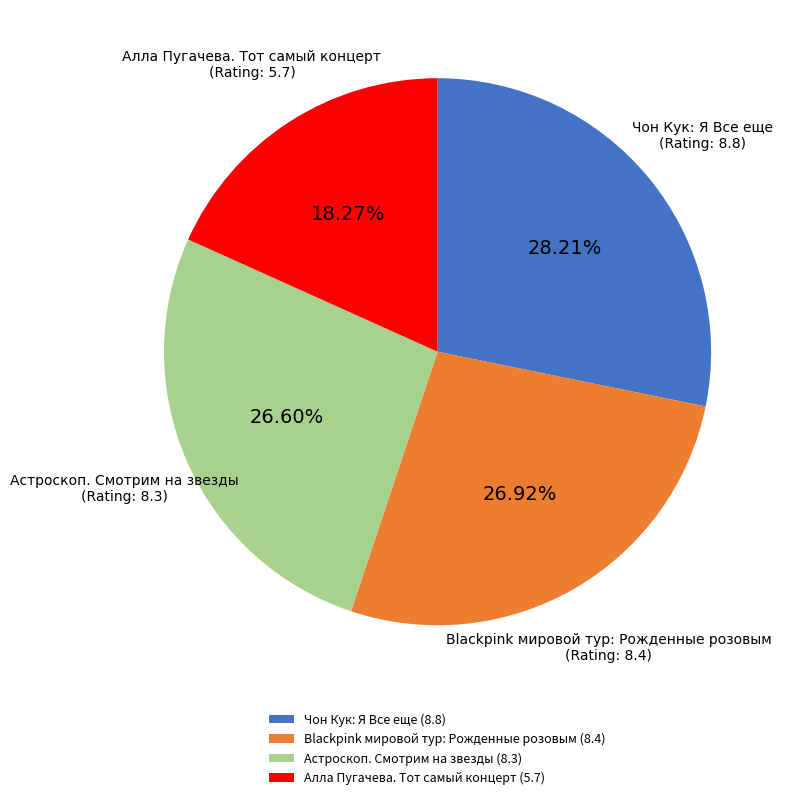

To the nearest percent, what is the combined percentage of Чон Кук: Я Все еще and Blackpink мировой тур: Рожденные розовым?

55%